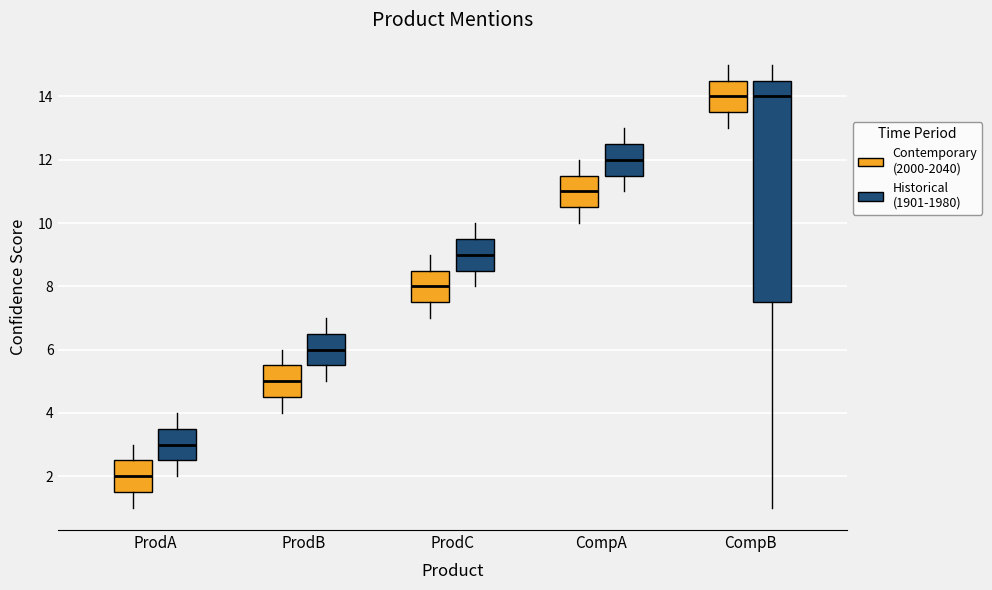

Reading left to right, transcribe this box plot: for each box, give where its median line is, the range the box spans, and where its two whiskers end, as read against the y-axis. The values are not printed on the chart, so give them approximately, as read against the axis.

ProdA (Contemporary (2000-2040)): median 2.0, box 1.6 to 2.6, whiskers 1.0 to 3.0
ProdA (Historical (1901-1980)): median 3.0, box 2.6 to 3.6, whiskers 2.0 to 4.0
ProdB (Contemporary (2000-2040)): median 5.0, box 4.6 to 5.6, whiskers 4.0 to 6.0
ProdB (Historical (1901-1980)): median 6.0, box 5.6 to 6.6, whiskers 5.0 to 7.0
ProdC (Contemporary (2000-2040)): median 8.0, box 7.6 to 8.6, whiskers 7.0 to 9.0
ProdC (Historical (1901-1980)): median 9.0, box 8.6 to 9.6, whiskers 8.0 to 10.0
CompA (Contemporary (2000-2040)): median 11.0, box 10.6 to 11.6, whiskers 10.0 to 12.0
CompA (Historical (1901-1980)): median 12.0, box 11.6 to 12.6, whiskers 11.0 to 13.0
CompB (Contemporary (2000-2040)): median 14.0, box 13.6 to 14.6, whiskers 13.0 to 15.0
CompB (Historical (1901-1980)): median 14.0, box 7.6 to 14.6, whiskers 1.0 to 15.0